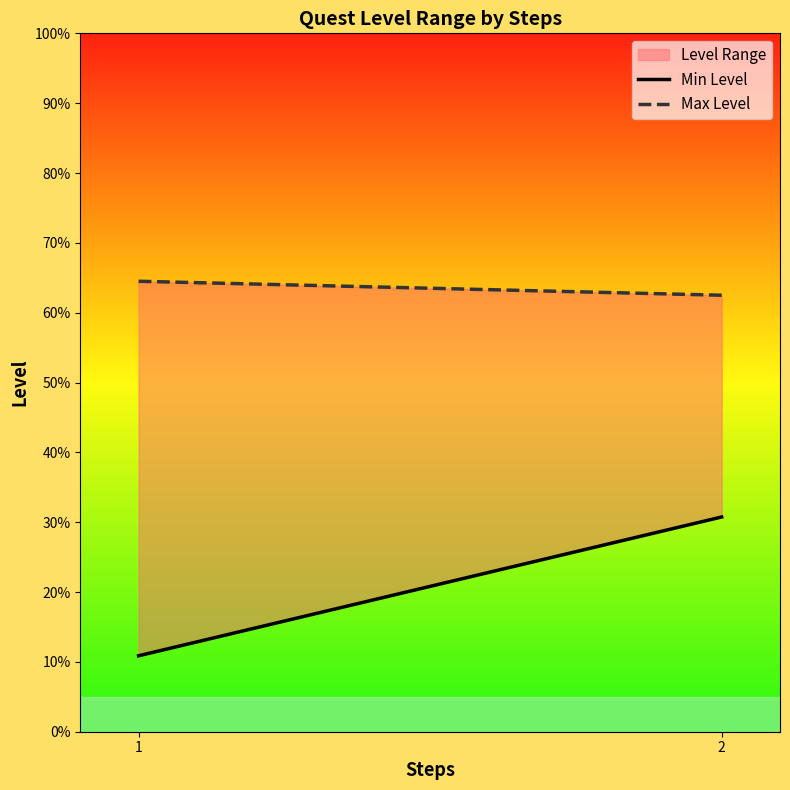

Count the Max Level values in the range 62 to 64.

1